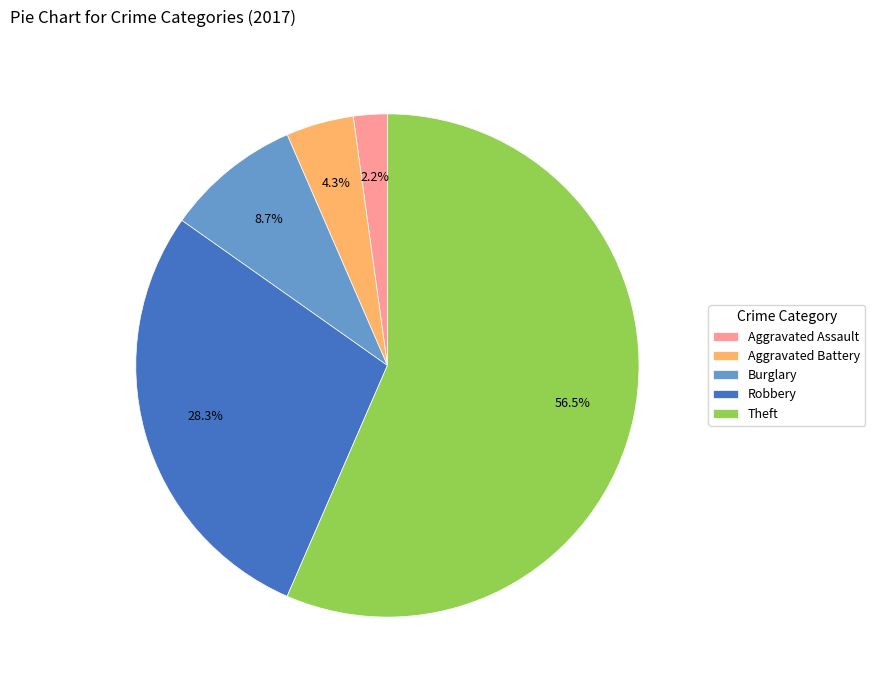

How many segments does this pie chart have?

5